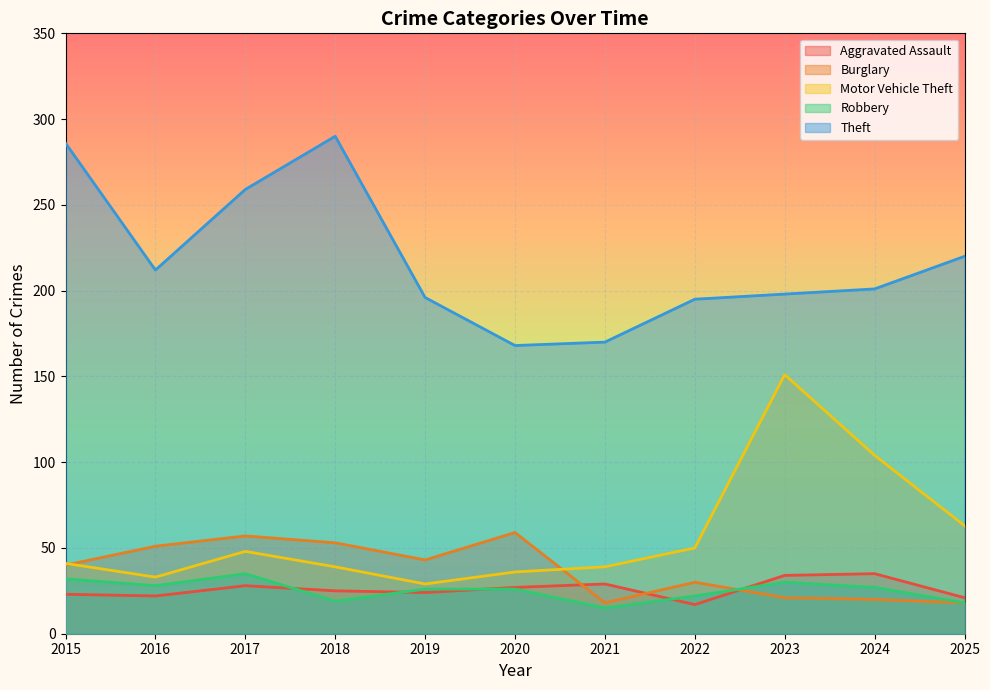

True or false: Theft and Motor Vehicle Theft cross at least once.

False